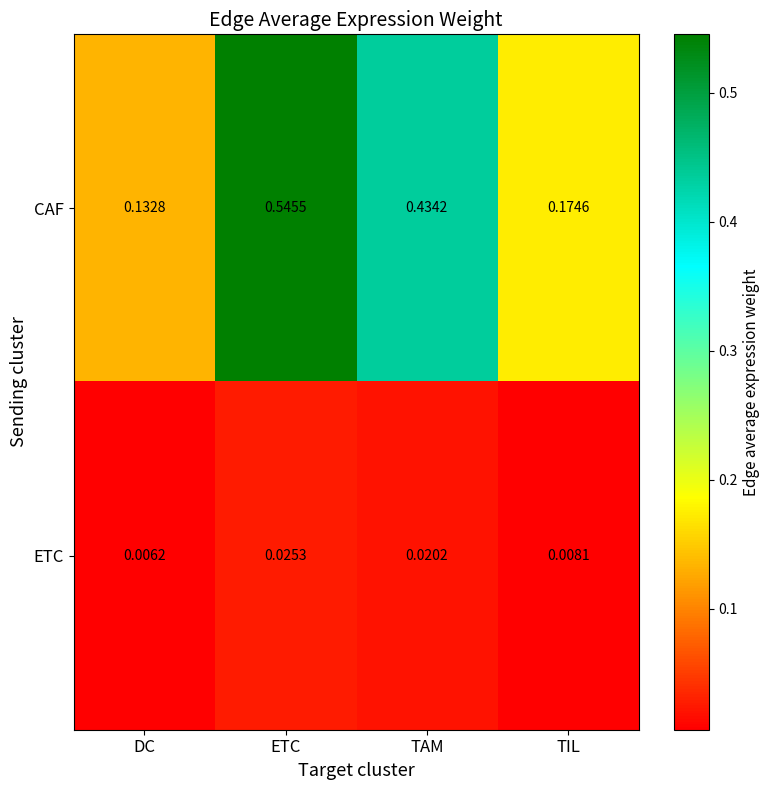

At which label does CAF reach its minimum?

DC